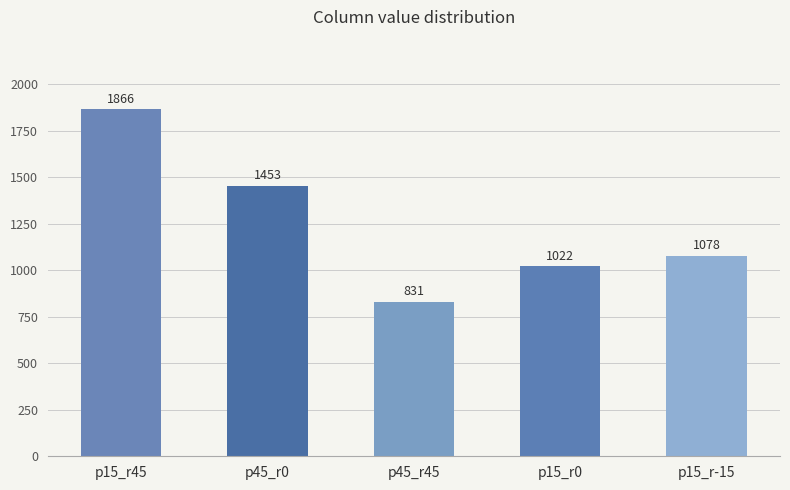

What is the difference between the maximum and minimum values?

1035